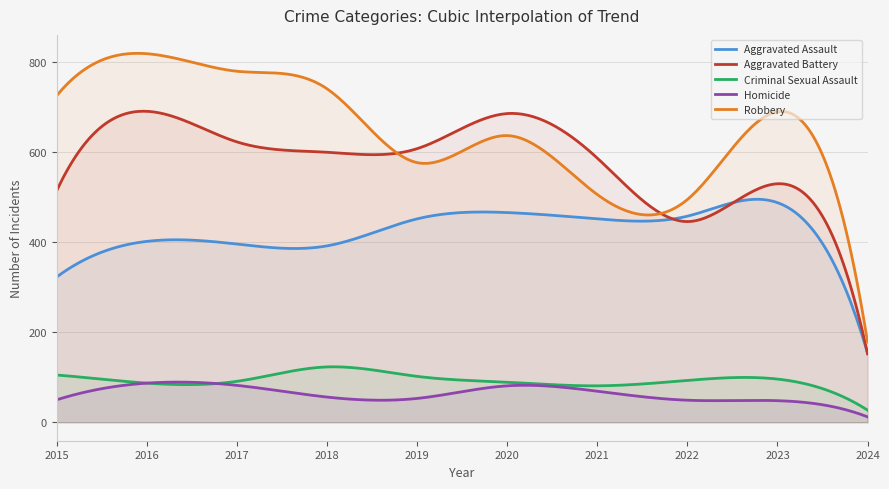

True or false: Criminal Sexual Assault has a value of 71 at 2015.

False